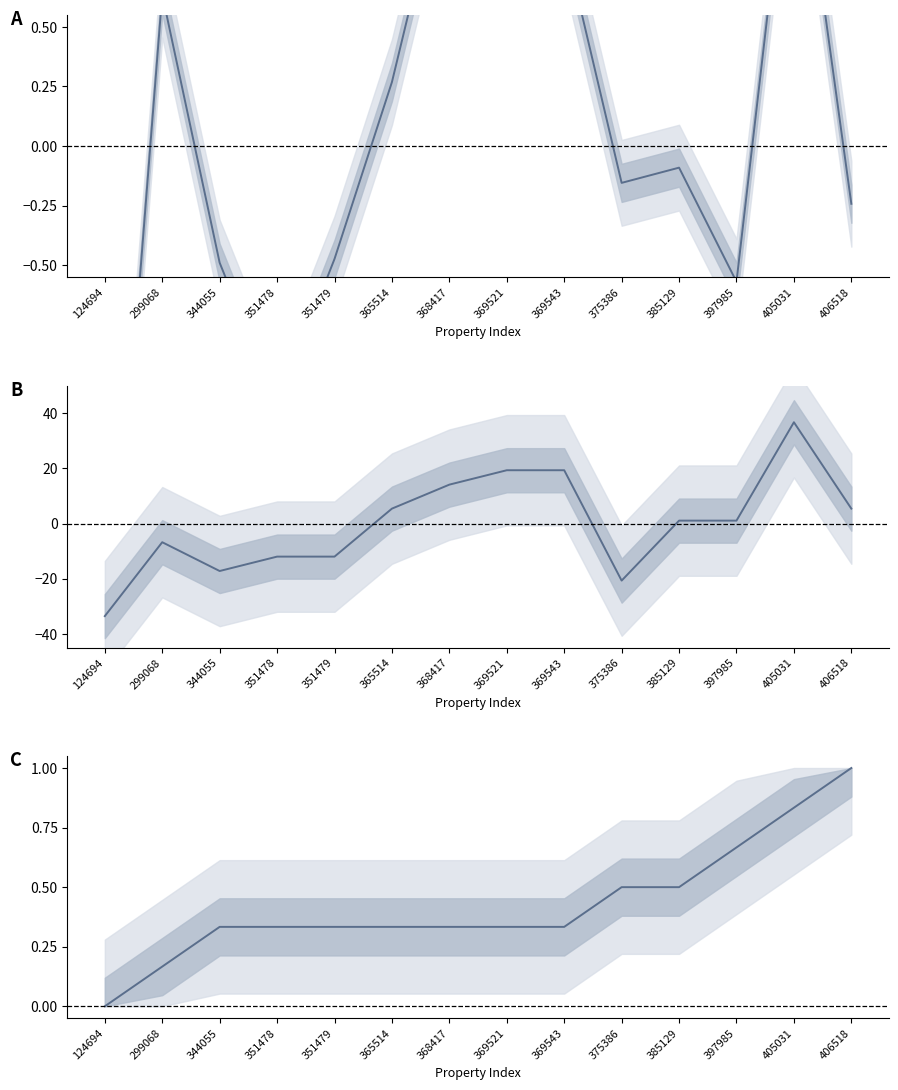

What is the spread (max minus min) of values at 299068?

7.4